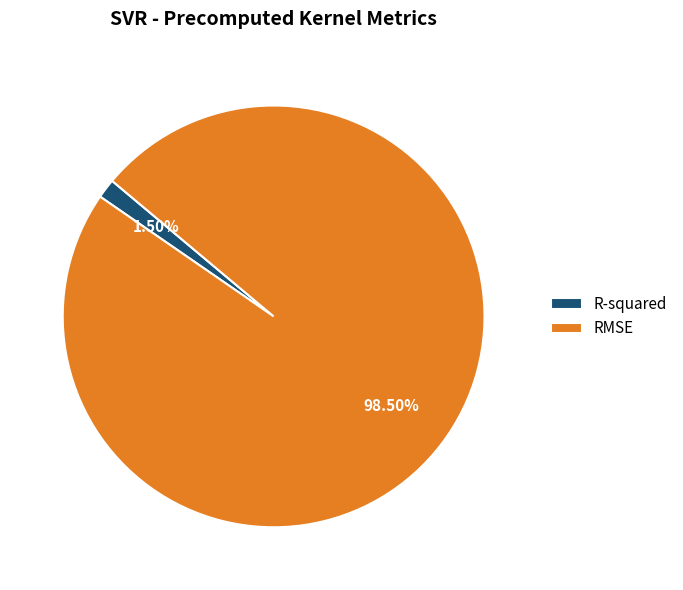

What portion of the pie excludes RMSE?

1.5%